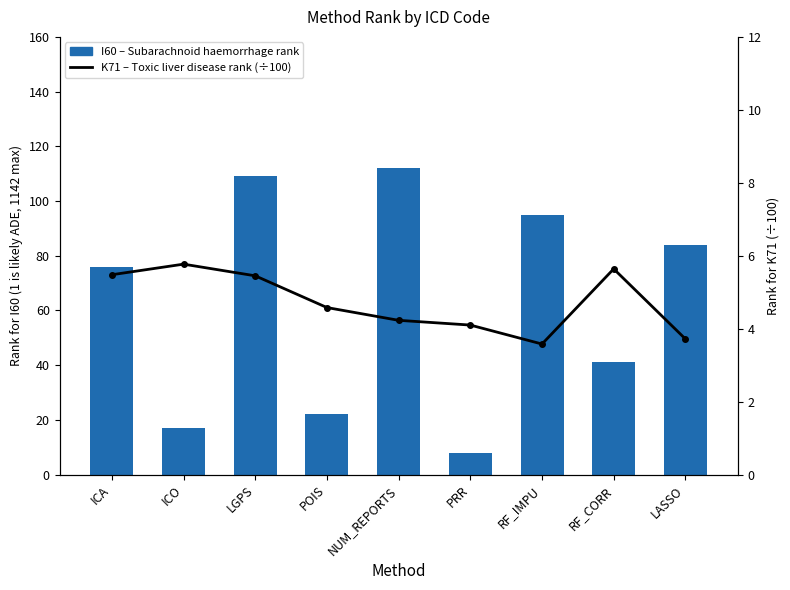

Rank the series by their maximum value, from lowest to highest.

K71 – Toxic liver disease rank (÷100), I60 – Subarachnoid haemorrhage rank